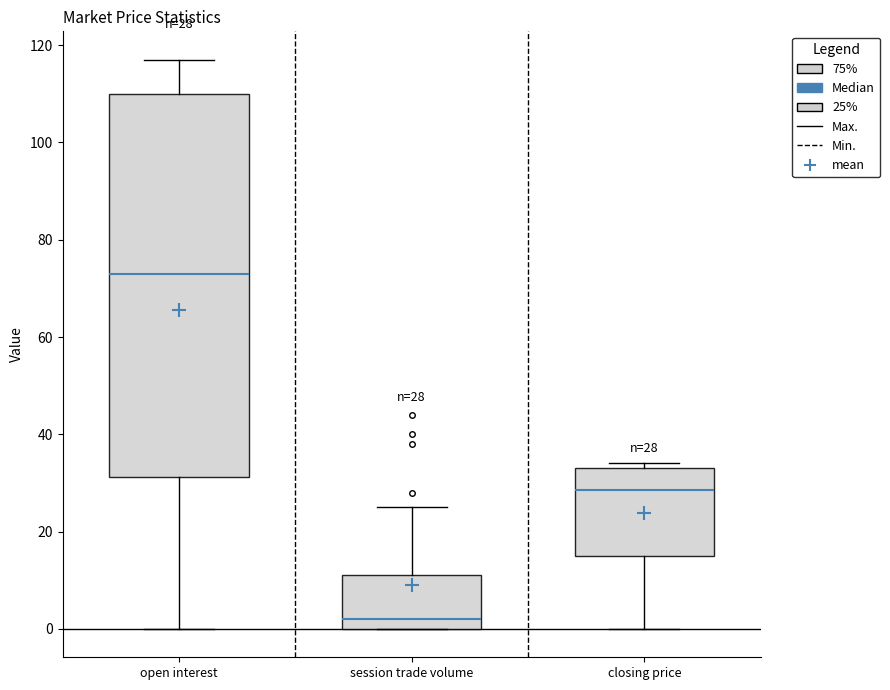

Which box is the tallest, from its lower edge to its upper edge?

open interest